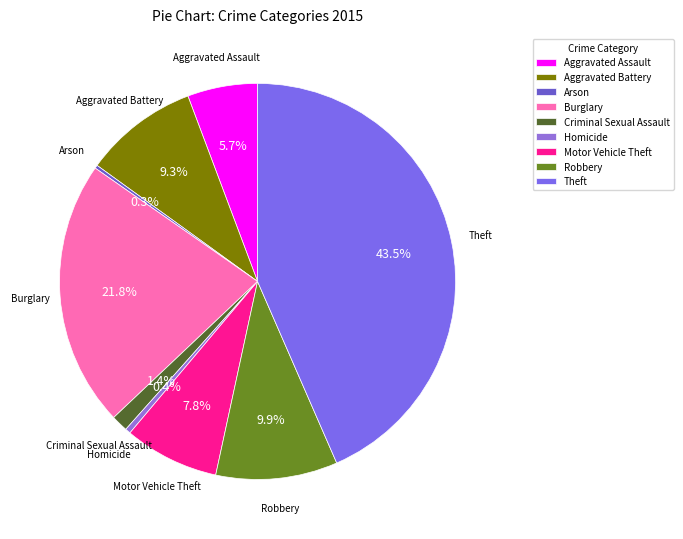

What portion of the pie excludes Homicide?

99.6%